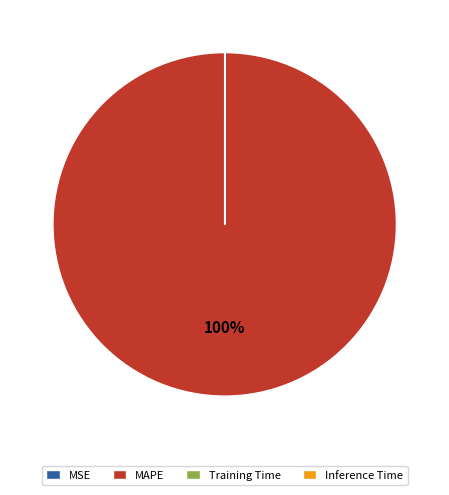

To the nearest percent, what is the difference between the largest and smallest slice percentages?

100%